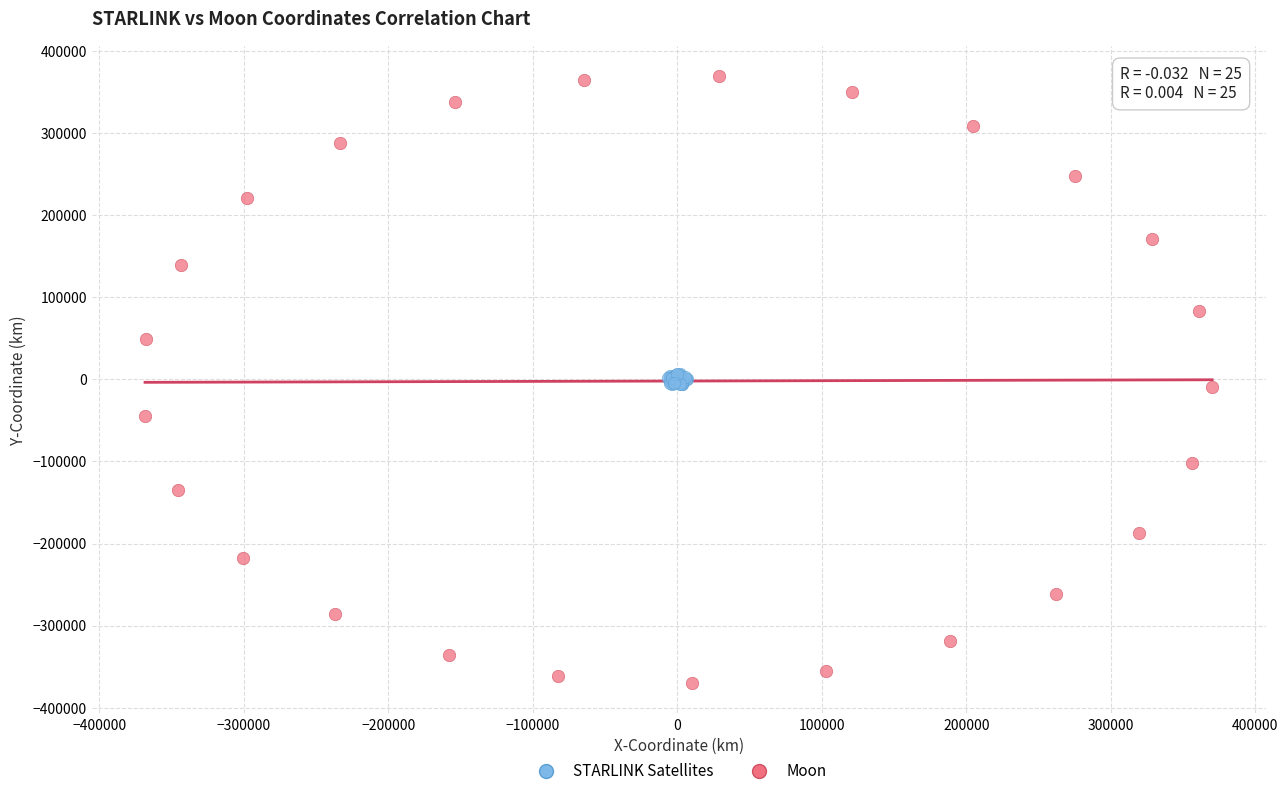

Which series has the largest Y range (max minus min)?

Moon